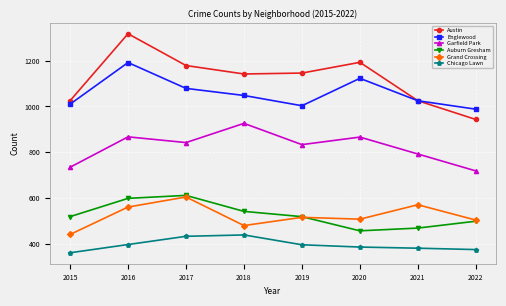

What is the difference between the highest and lowest values at 2022?

614